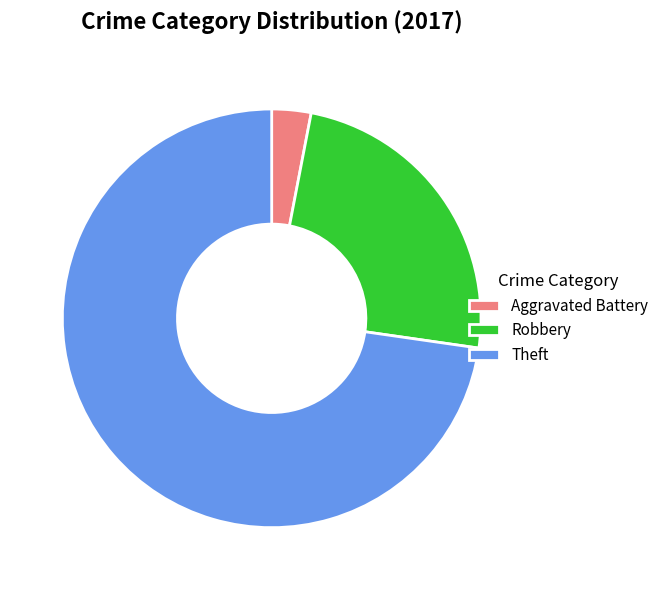

Which has a higher value, Theft or Robbery?

Theft